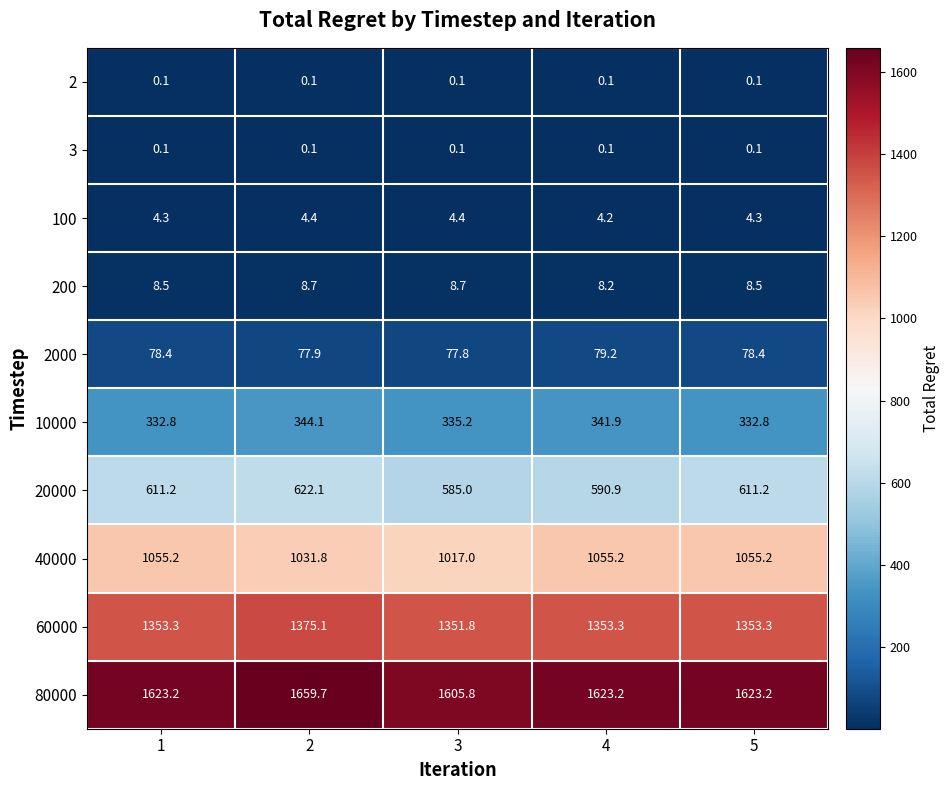

Which category has the lowest value in the 200 series?

4